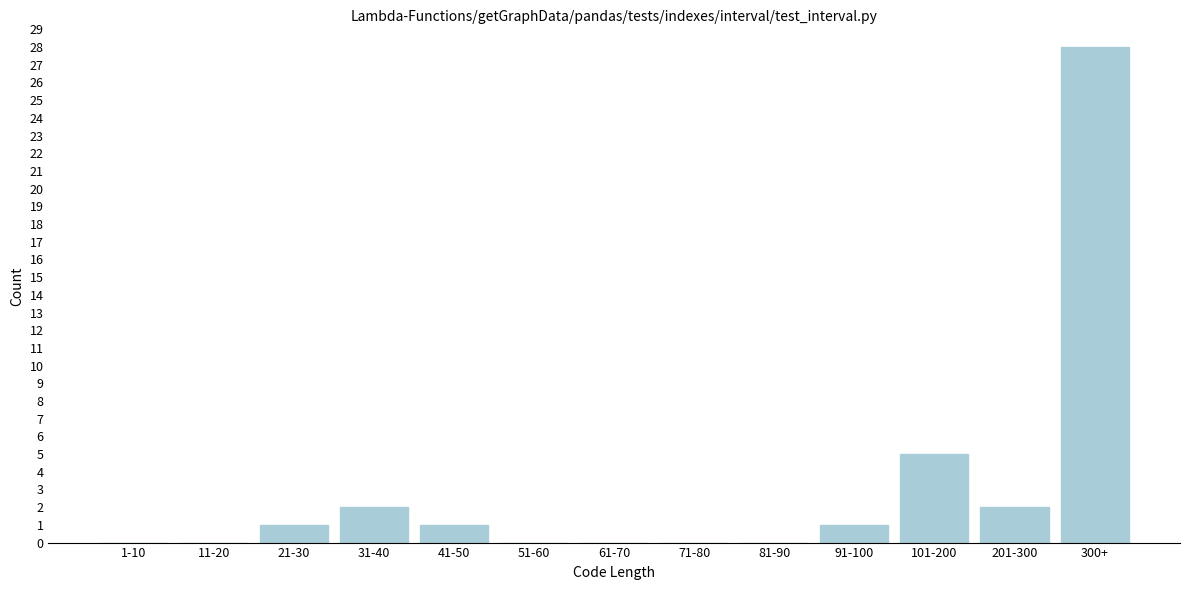

Reading left to right, transcribe all the data shown in this chart.

1-10=0	11-20=0	21-30=1	31-40=2	41-50=1	51-60=0	61-70=0	71-80=0	81-90=0	91-100=1	101-200=5	201-300=2	300+=28